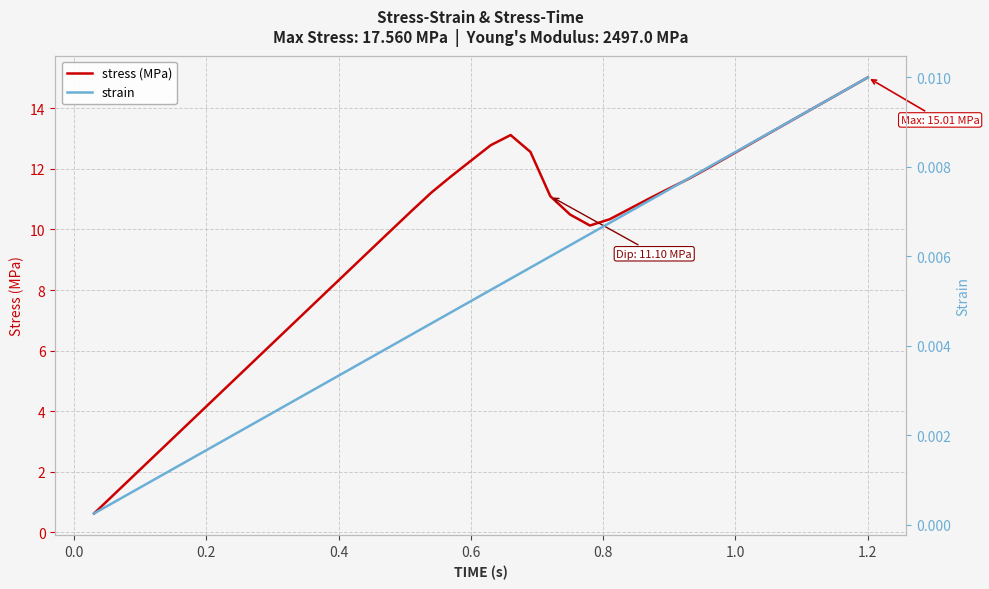

Which category has the highest value in the stress (MPa) series?

1.2